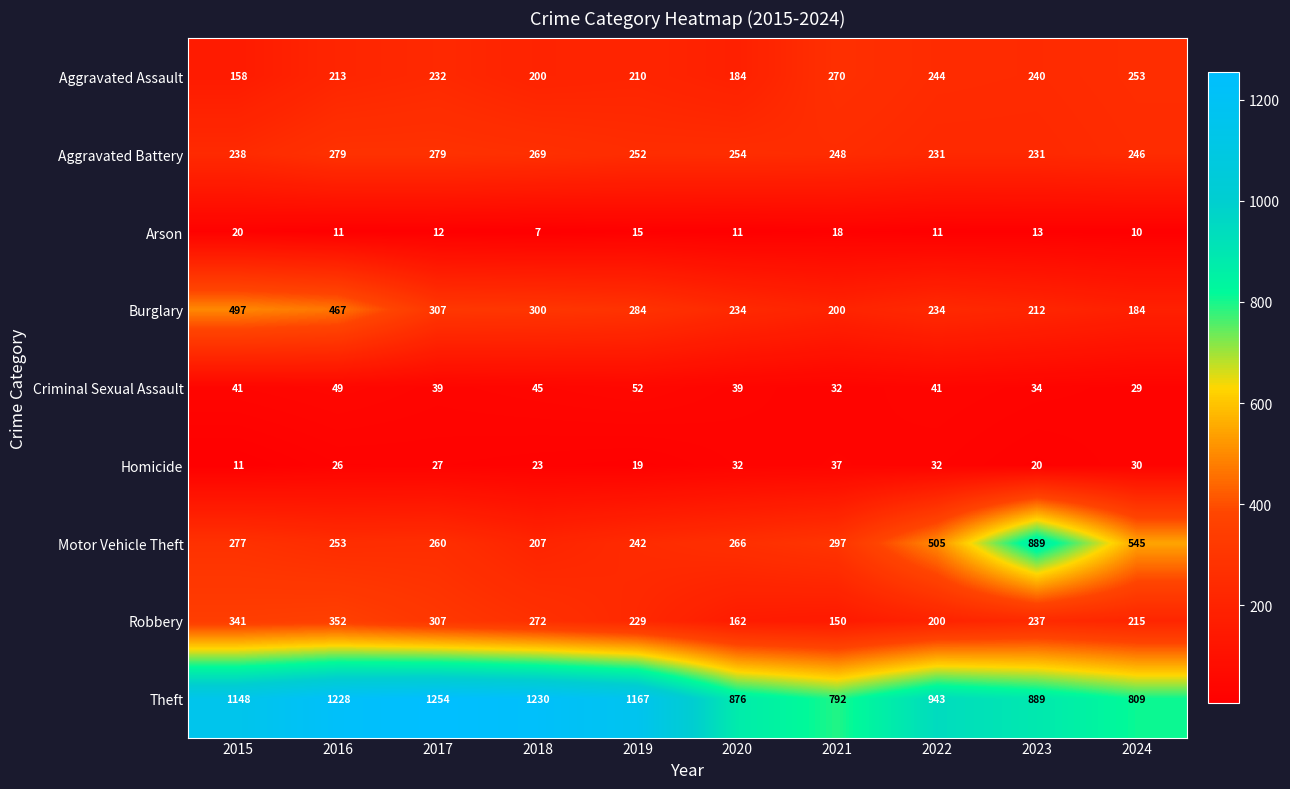

What is the average value of the Theft series?

1034